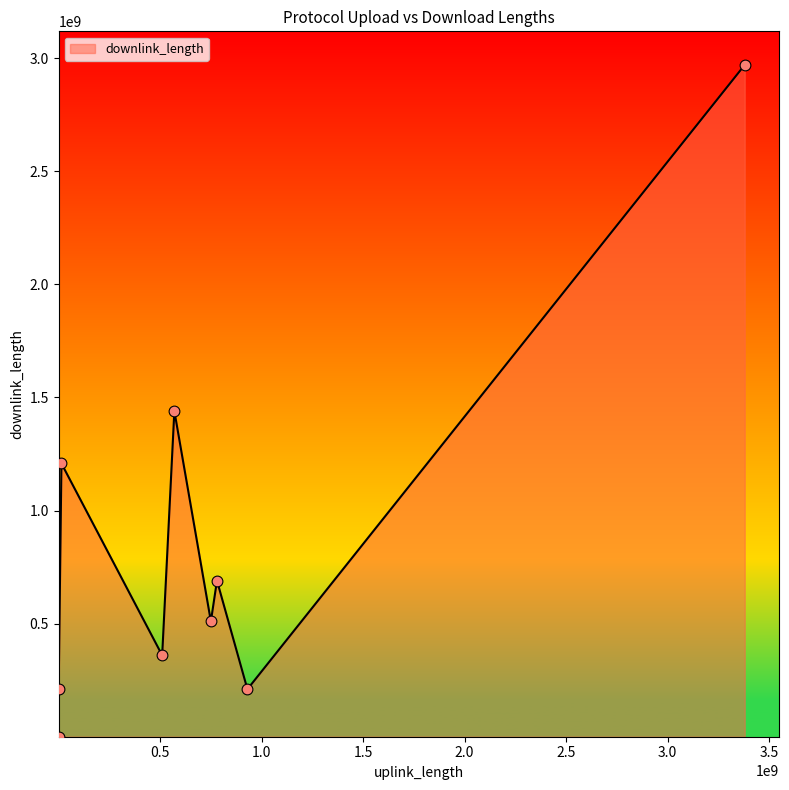

What is the difference between the maximum and minimum values?

2970402694